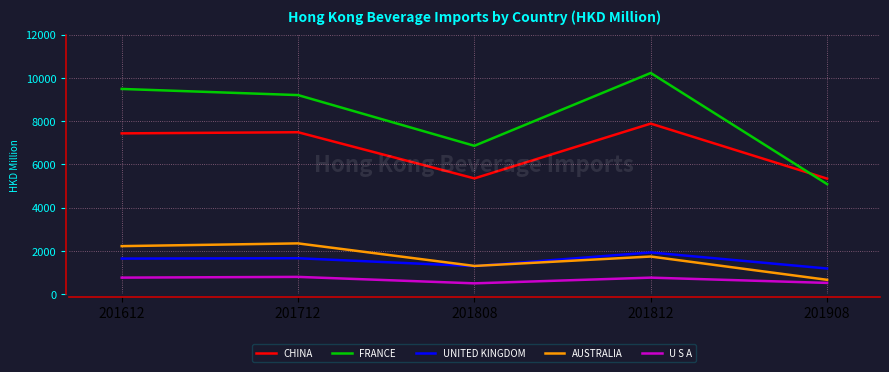

At 201612, list the series in order from largest to smallest.

FRANCE, CHINA, AUSTRALIA, UNITED KINGDOM, U S A